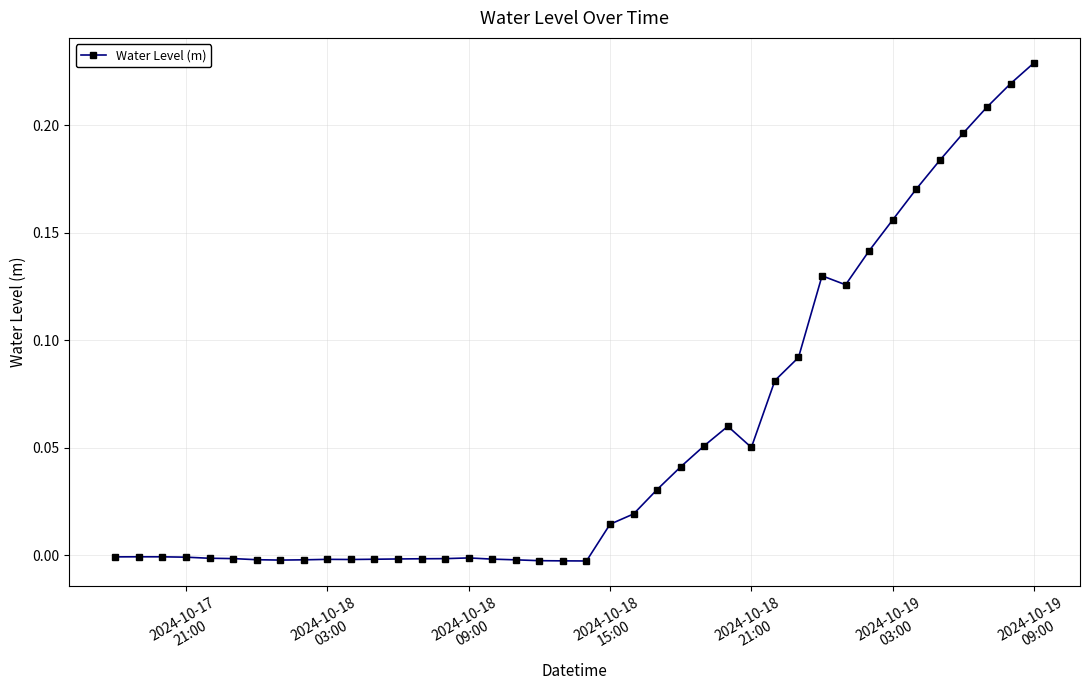

How many data points does each series have?

40